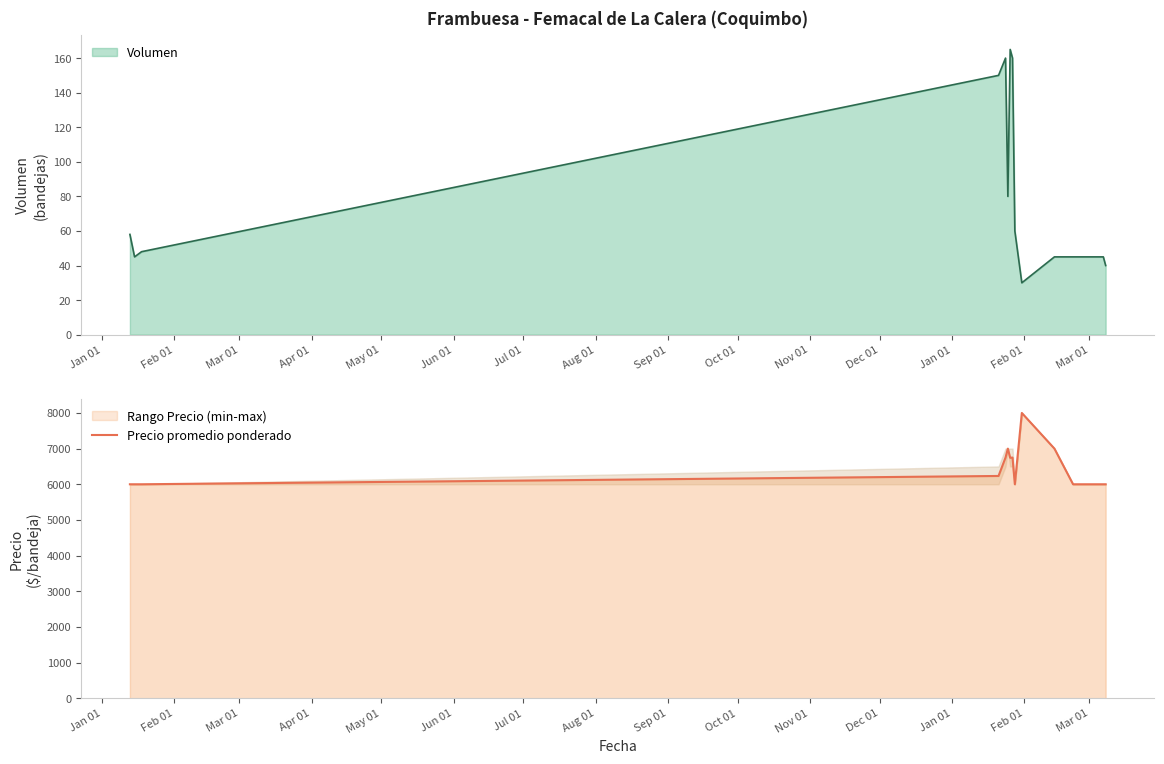

What is the lowest value of the Precio promedio ponderado series?

6000